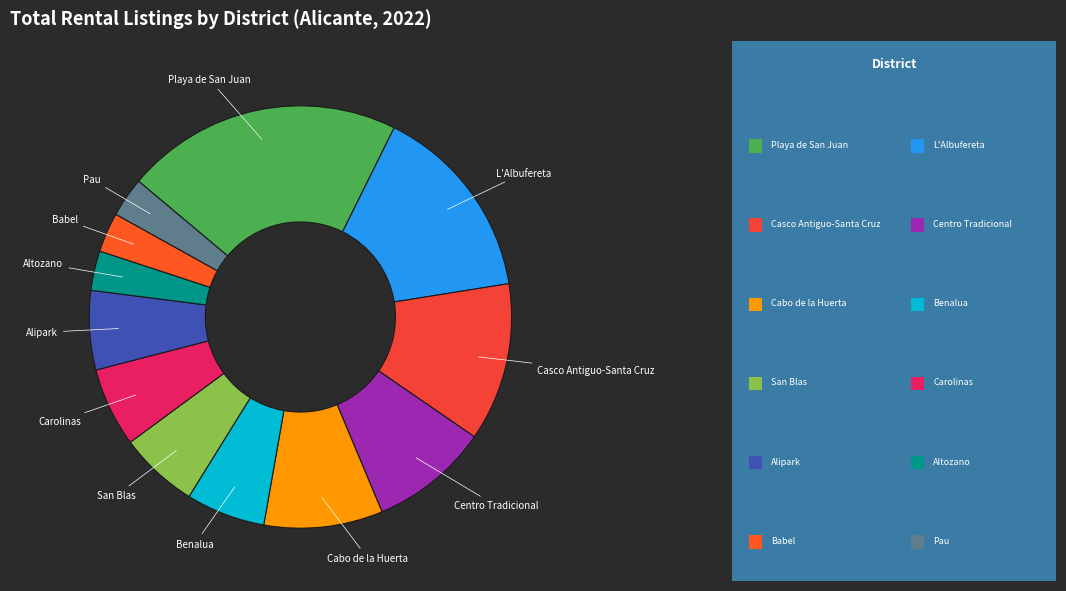

How many segments does this pie chart have?

12